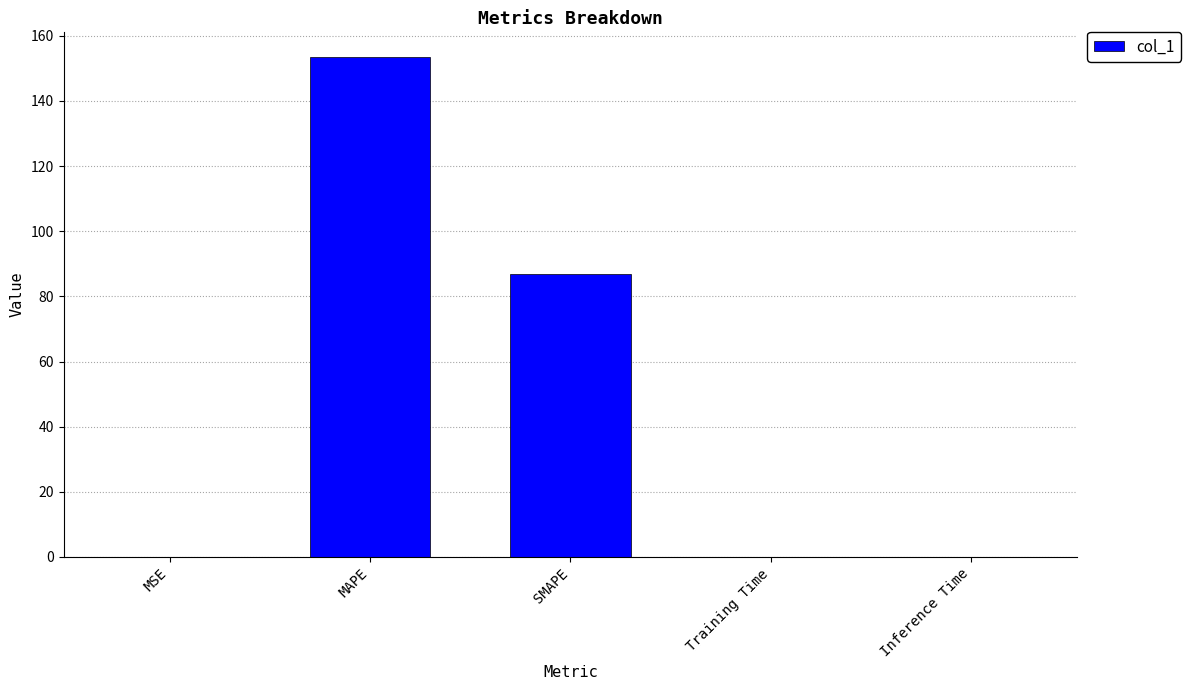

The chart shows a value of 86.8 at SMAPE. True or false?

True